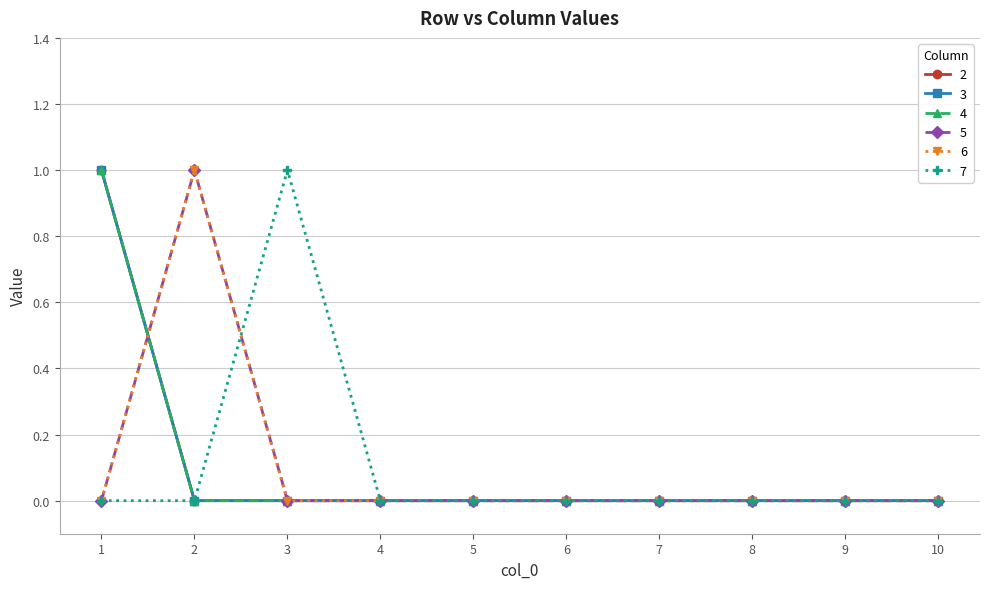

At which category does the chart reach its peak across all series?

1